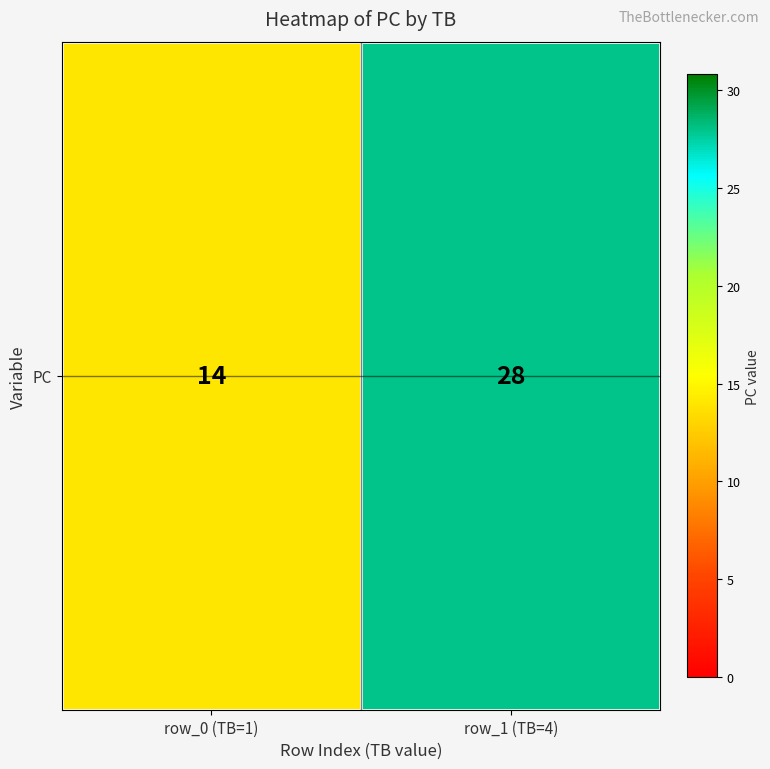

The chart shows a value of 28 at row_1 (TB=4). True or false?

True